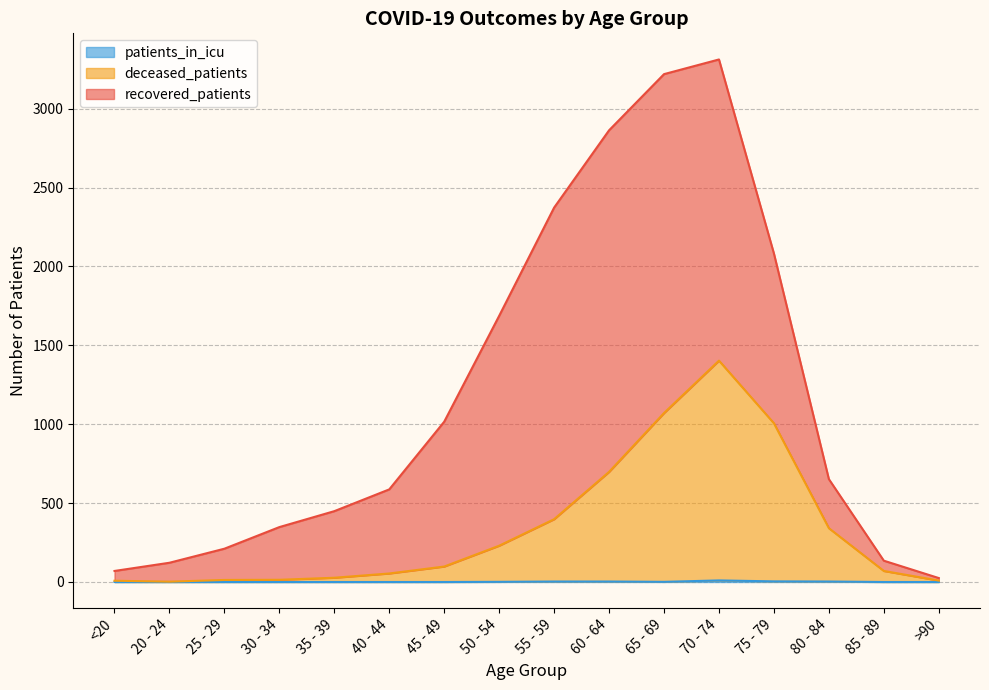

In deceased_patients, how many points are lower than both neighbors (excluding endpoints)?

1